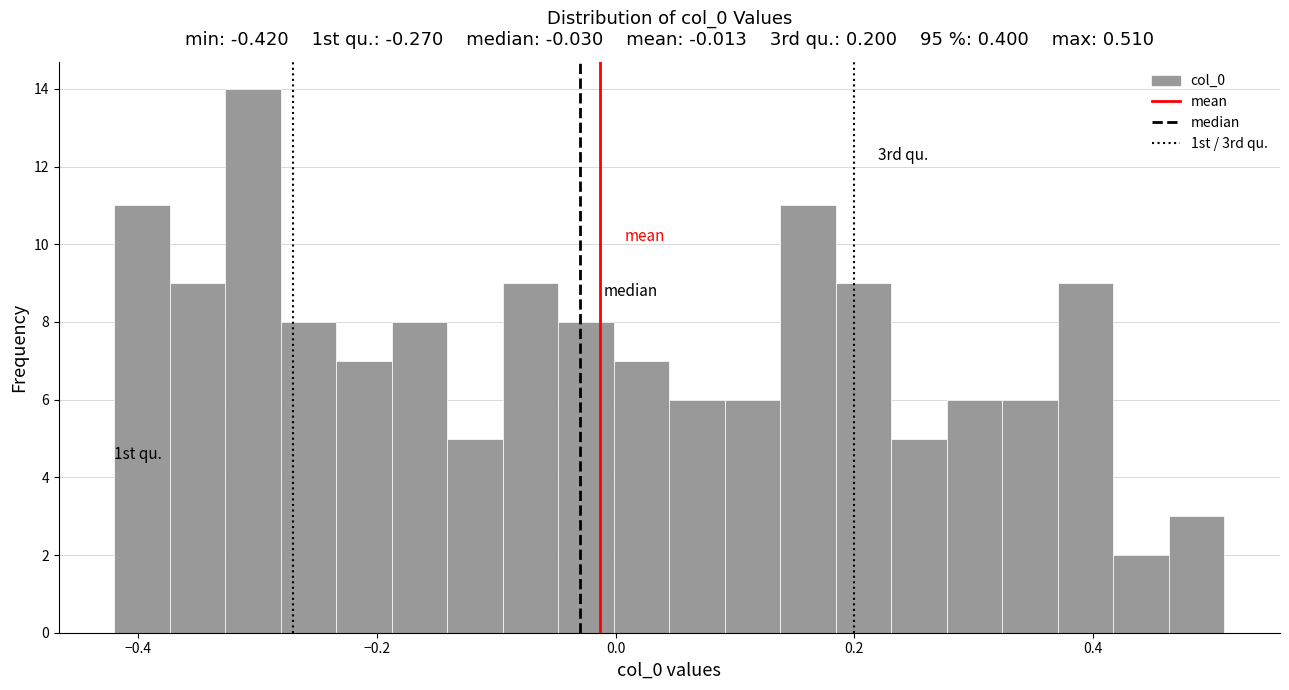

Read against the x-axis, roughly where is the centre of the tallest bar?

-0.30